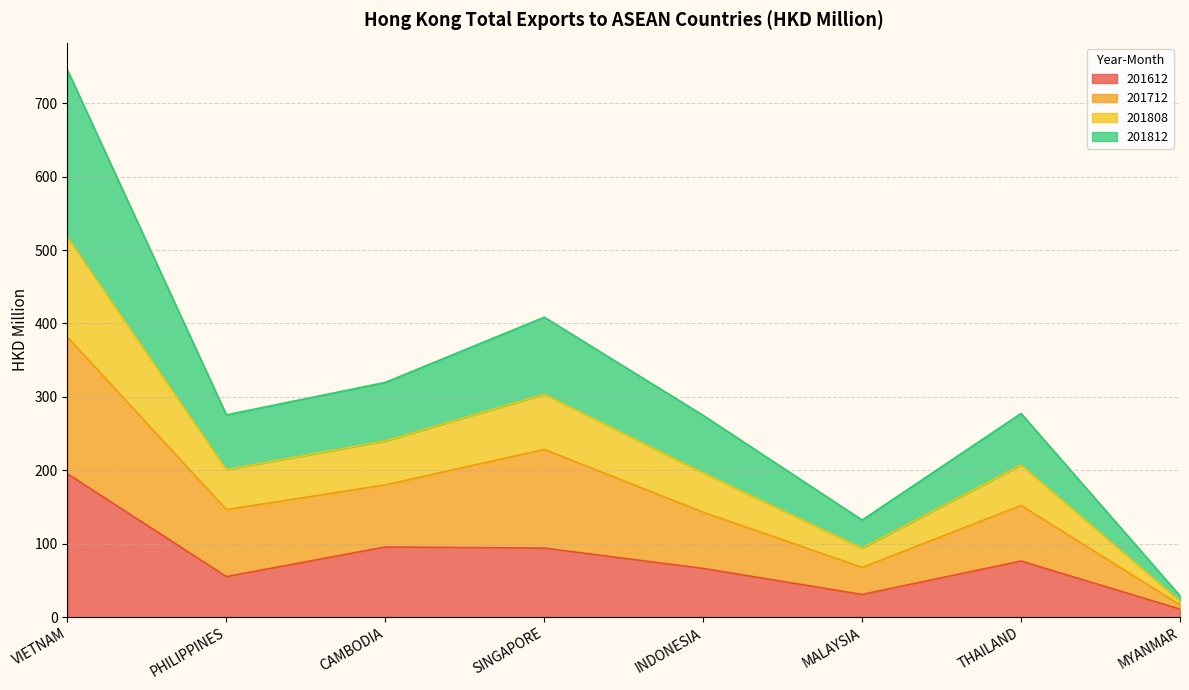

What is the label of the 4th point from the left?

SINGAPORE